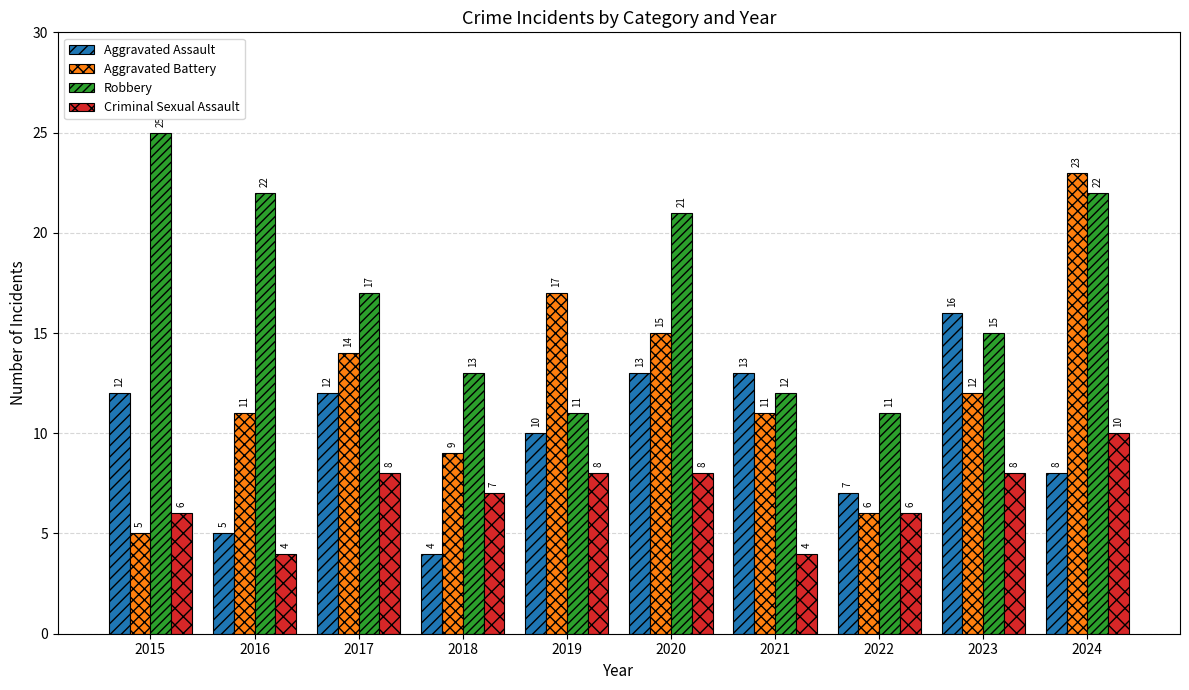

Rank the series by their average value, from highest to lowest.

Robbery, Aggravated Battery, Aggravated Assault, Criminal Sexual Assault